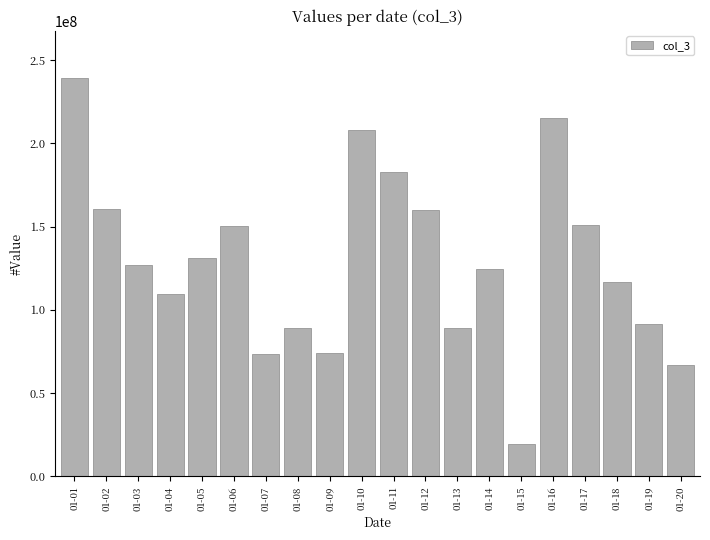

What is the value of the 15th bar from the left?

19304968